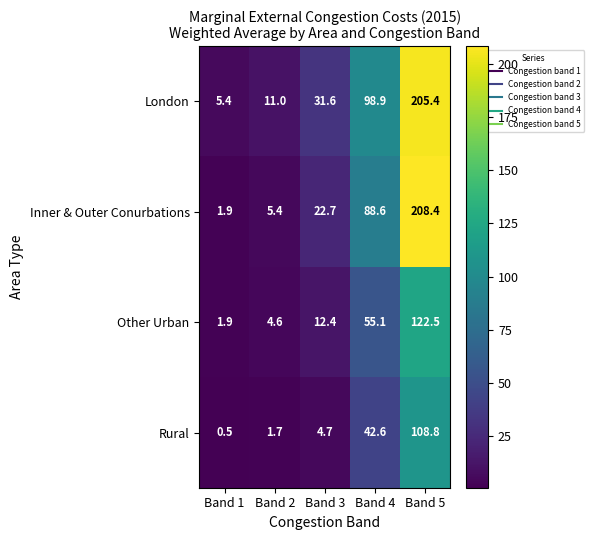

What is the average value of the Other Urban series?

39.3